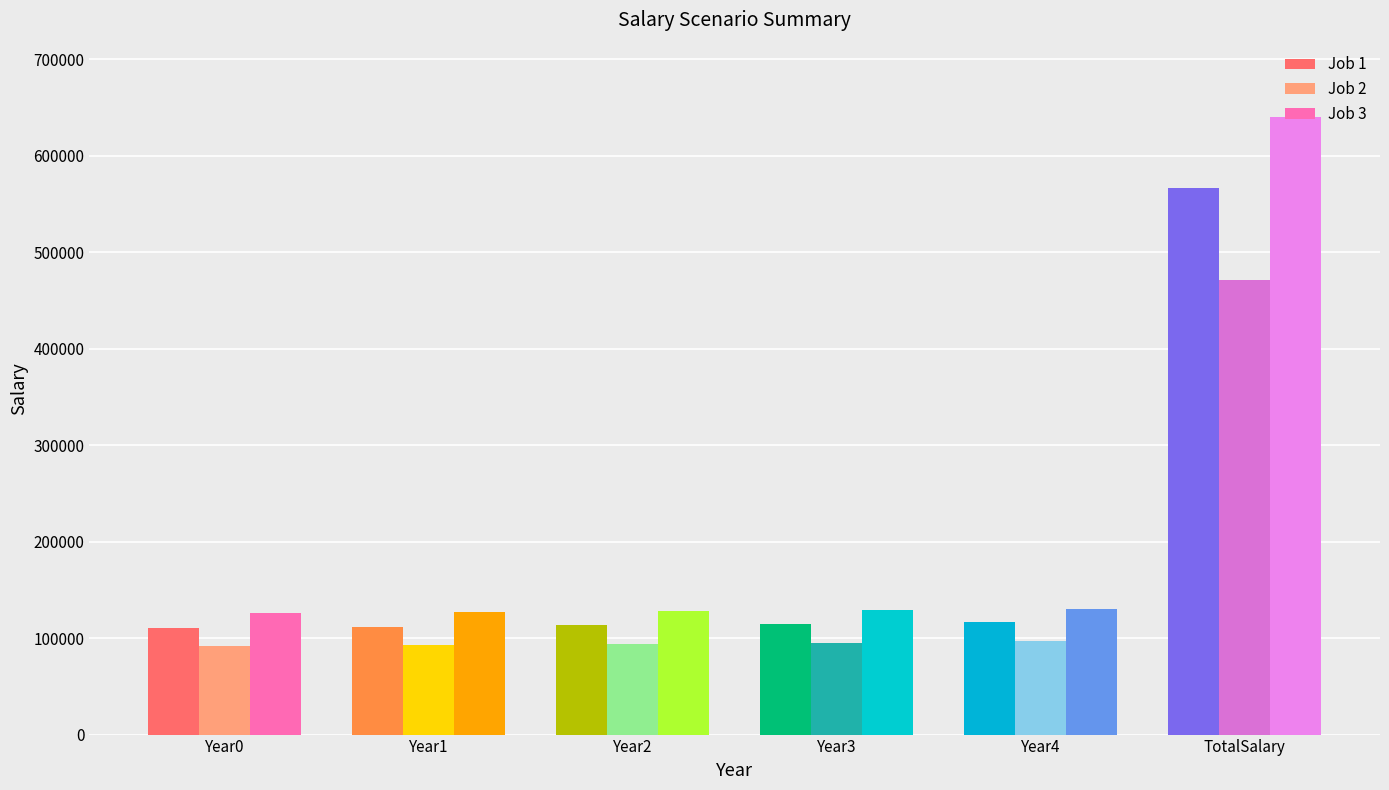

Between Year4 and TotalSalary, which series saw the biggest shift?

Job 3